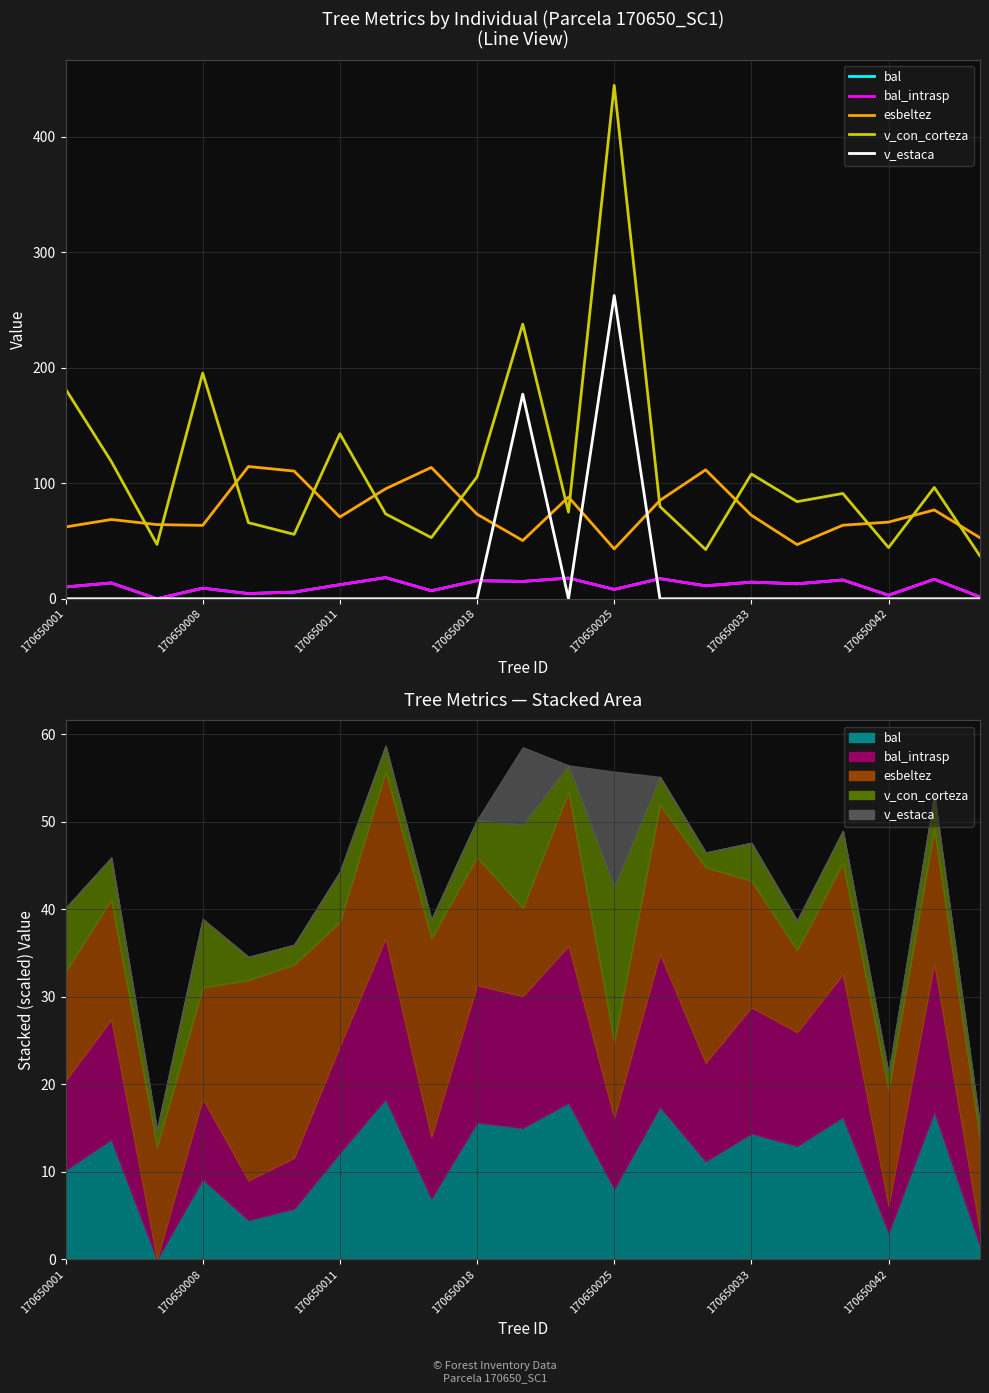

How many lines are shown in the chart?

5